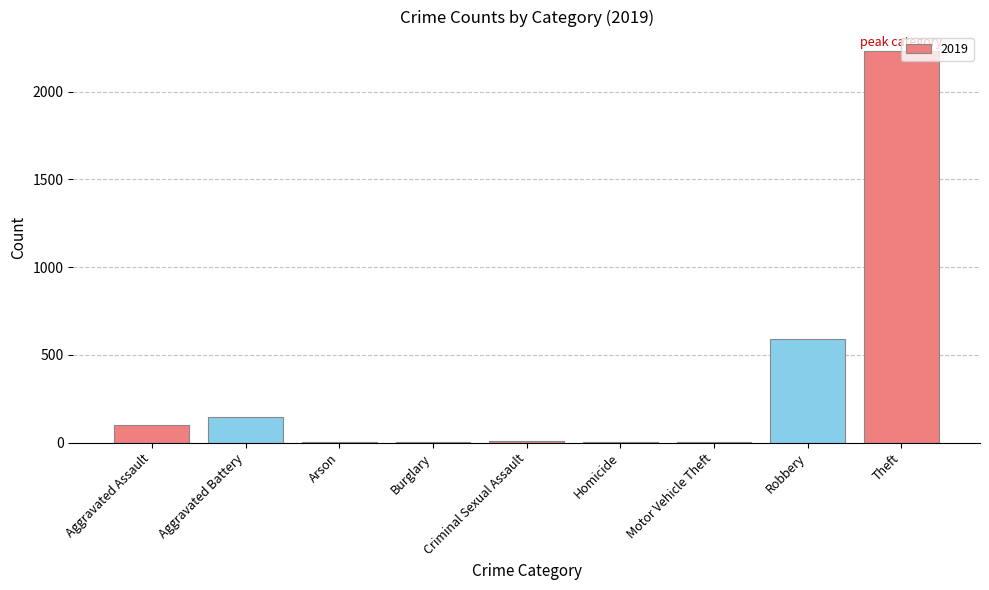

Are the bars horizontal?

No